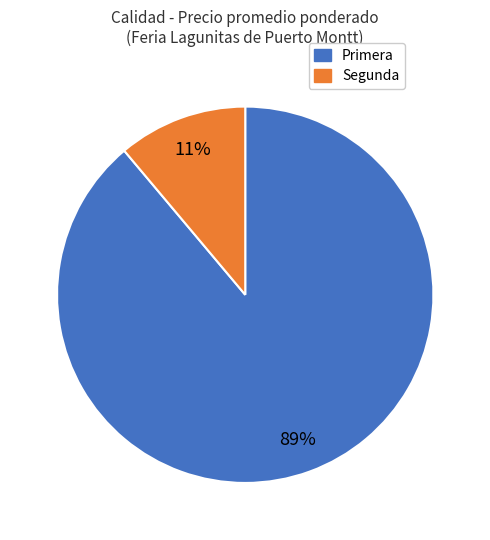

True or false: Segunda accounts for 11% of the total.

True